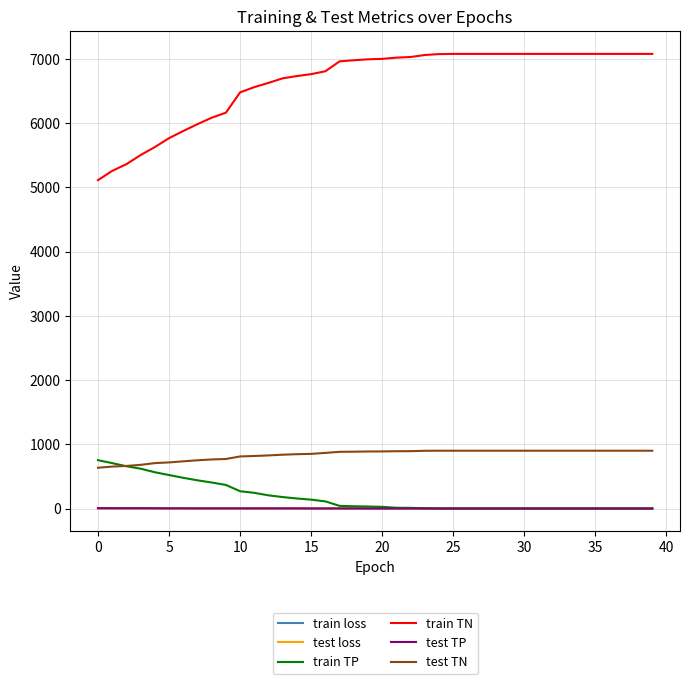

Does the chart have visible grid lines?

Yes